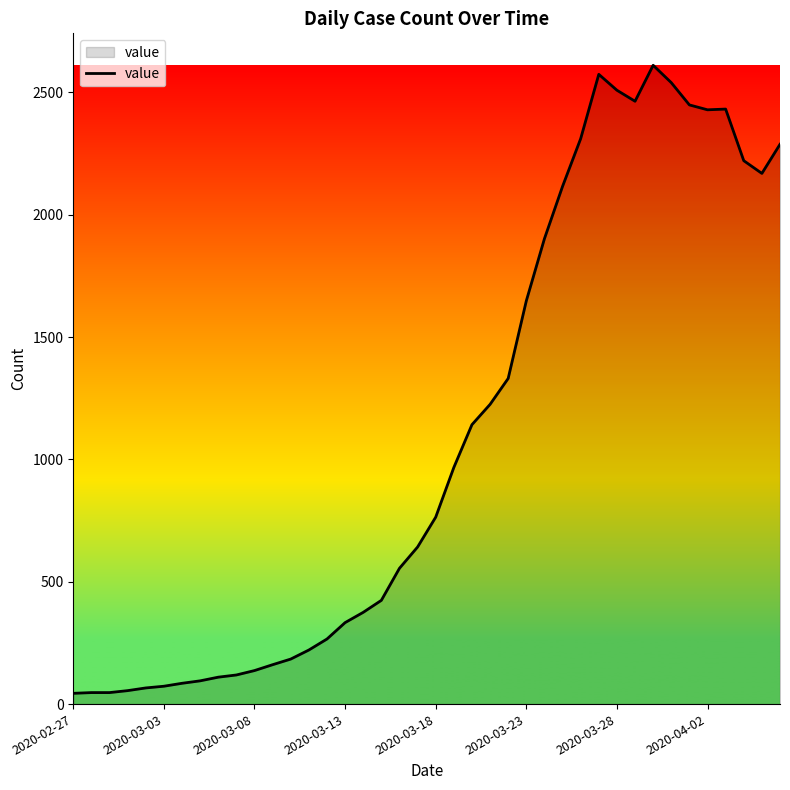

What is the smallest value displayed?

44